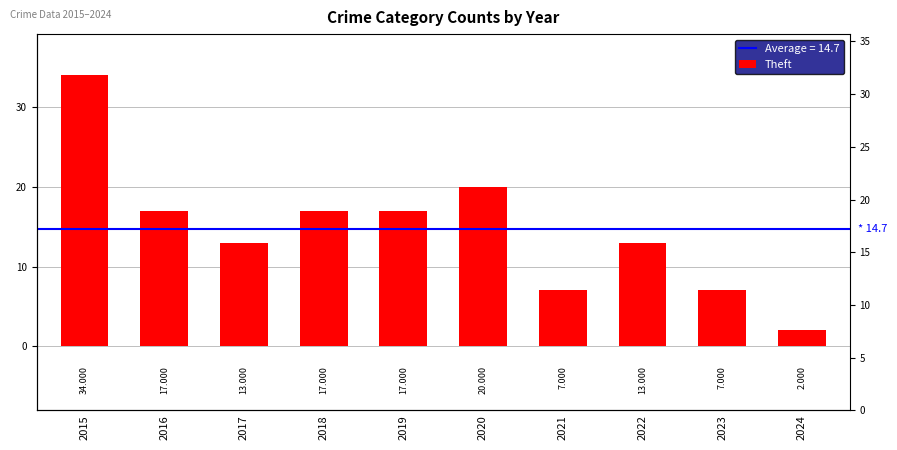

Is it true that the value at 2015 is 34?

True